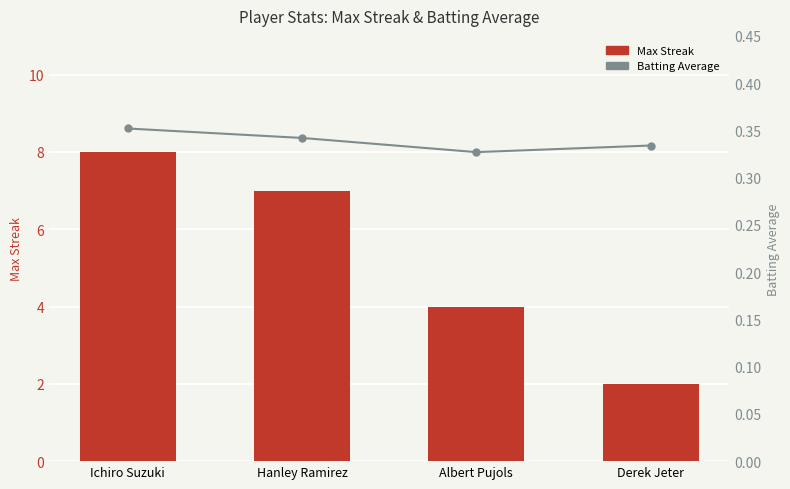

Reading right to left, list all the values displayed in this chart.

Max Streak: 2.0	4.0	7.0	8.0
Batting Average: 0.3	0.3	0.3	0.4